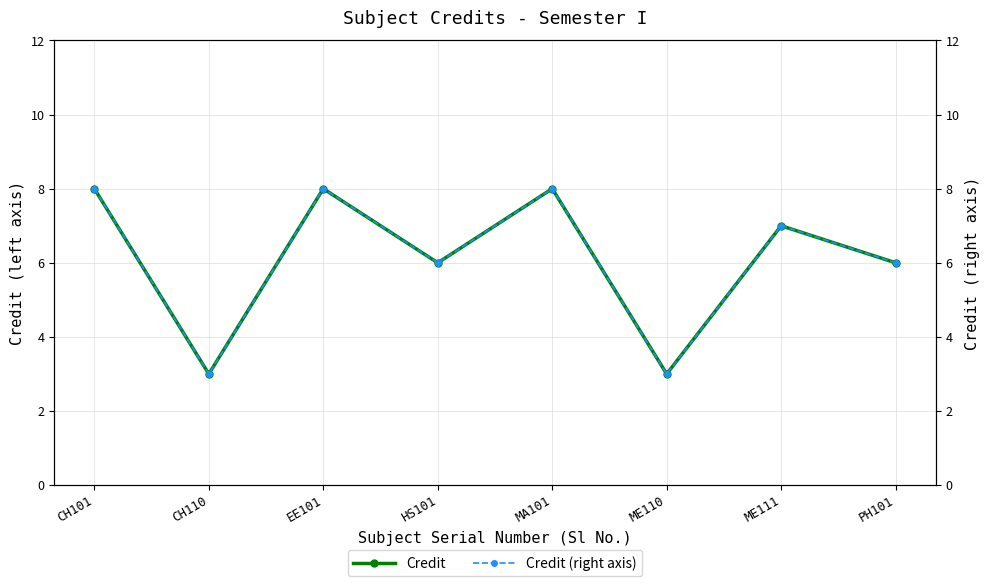

Rank the series by their maximum value, from lowest to highest.

Credit, Credit (right axis)